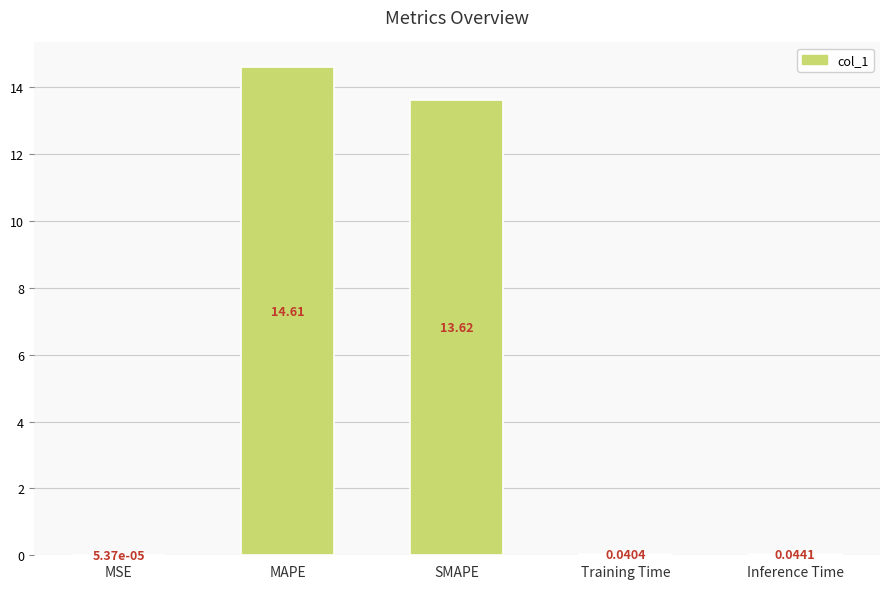

Where is the data nearest to the value 7?

SMAPE